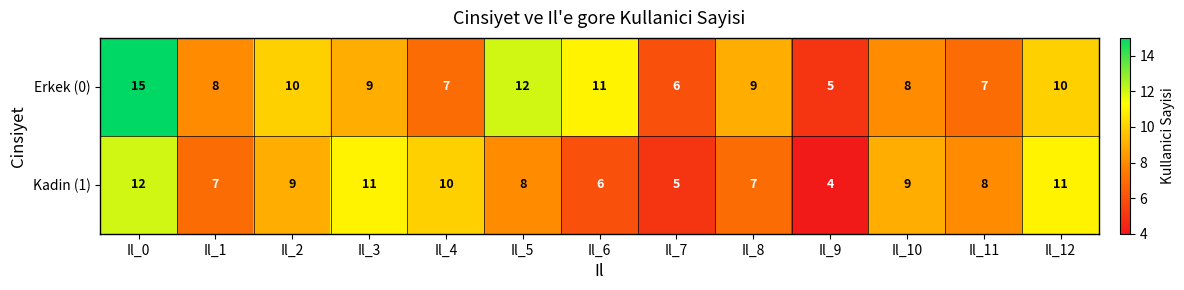

What is the difference between the maximum and second lowest values in the Kadin (1) series?

7